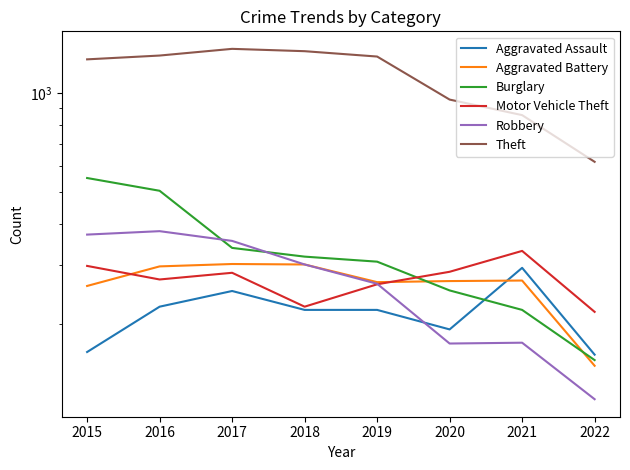

What is the minimum value for Burglary?

155